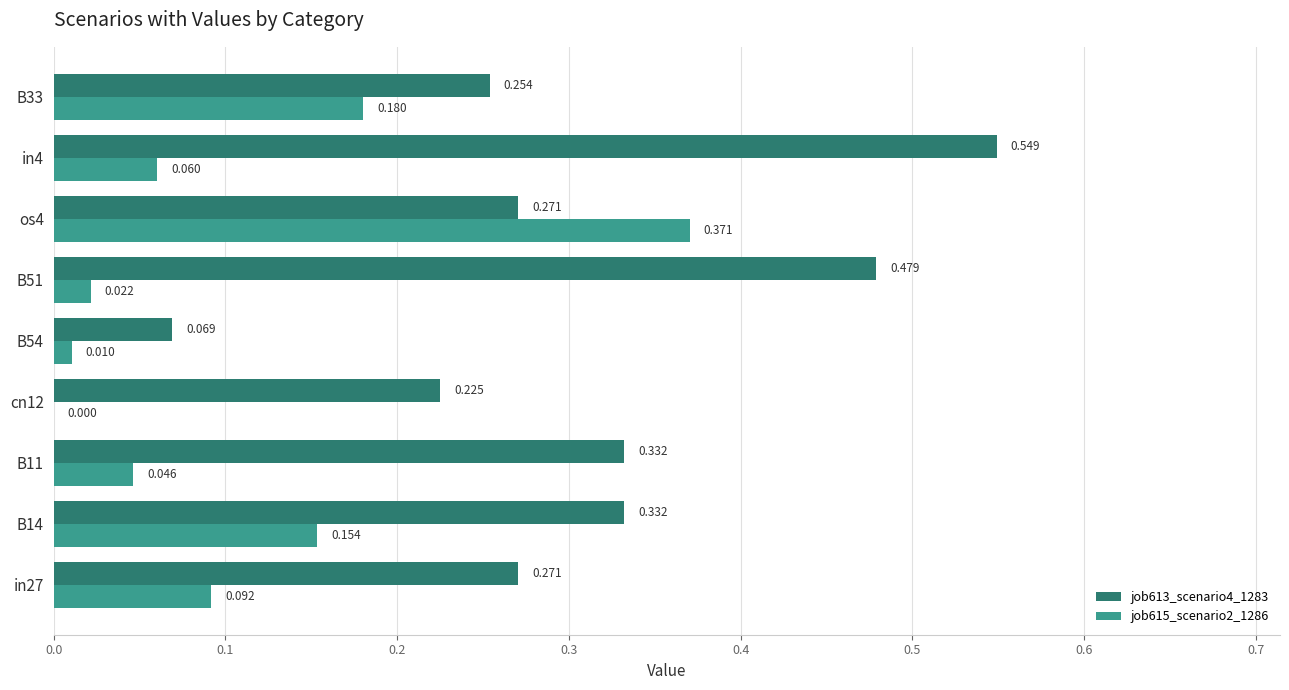

How many series are shown in this chart?

2